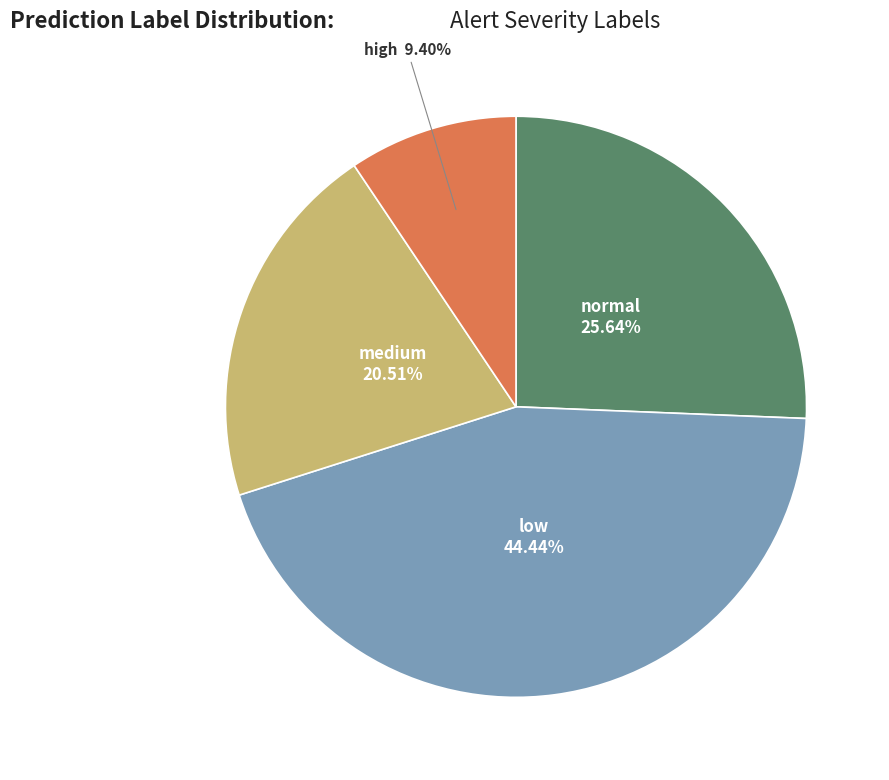

Count the number of slices in the pie.

4